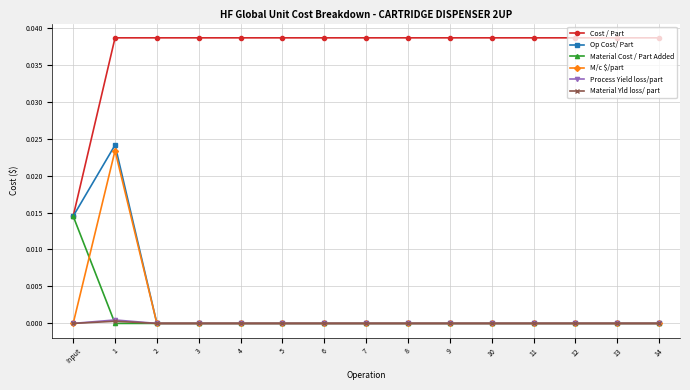

How many lines are shown in the chart?

6